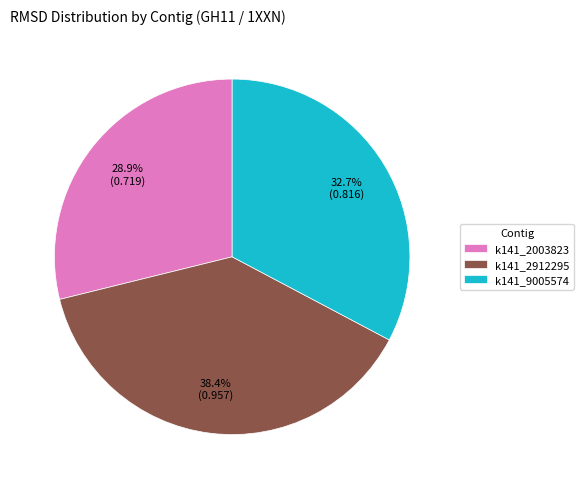

Which has a higher value, k141_9005574 or k141_2912295?

k141_2912295